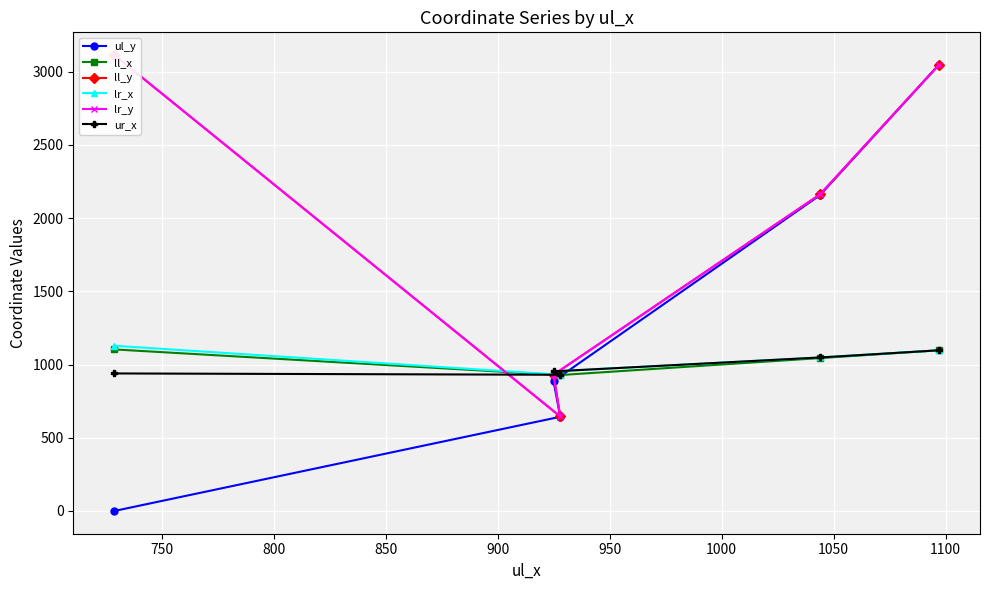

What is the lowest value of the ur_x series?

930